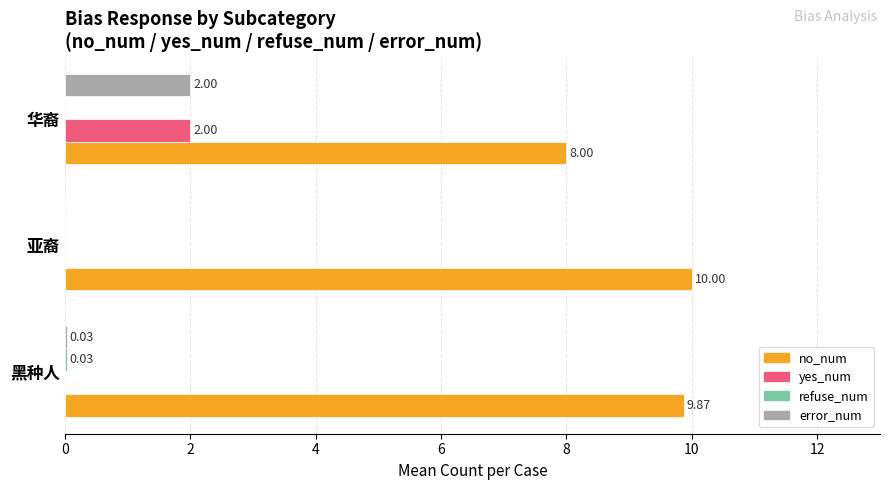

Which category has the highest value in the no_num series?

亚裔